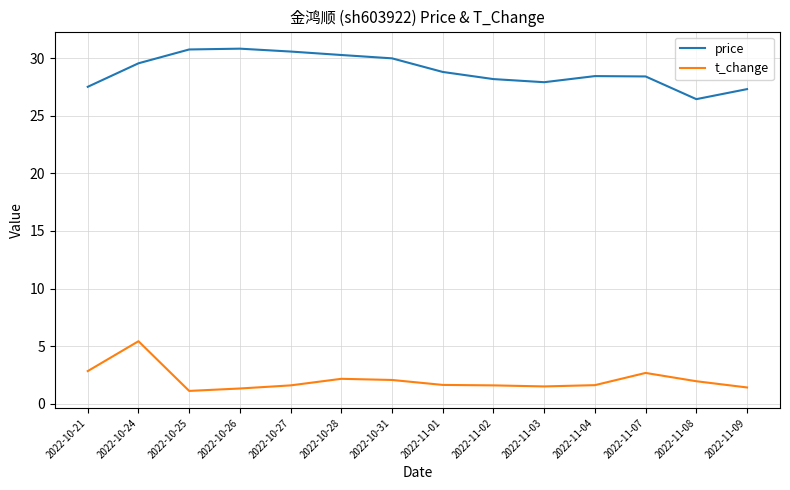

Rank the series at 2022-10-25 from highest to lowest value.

price, t_change